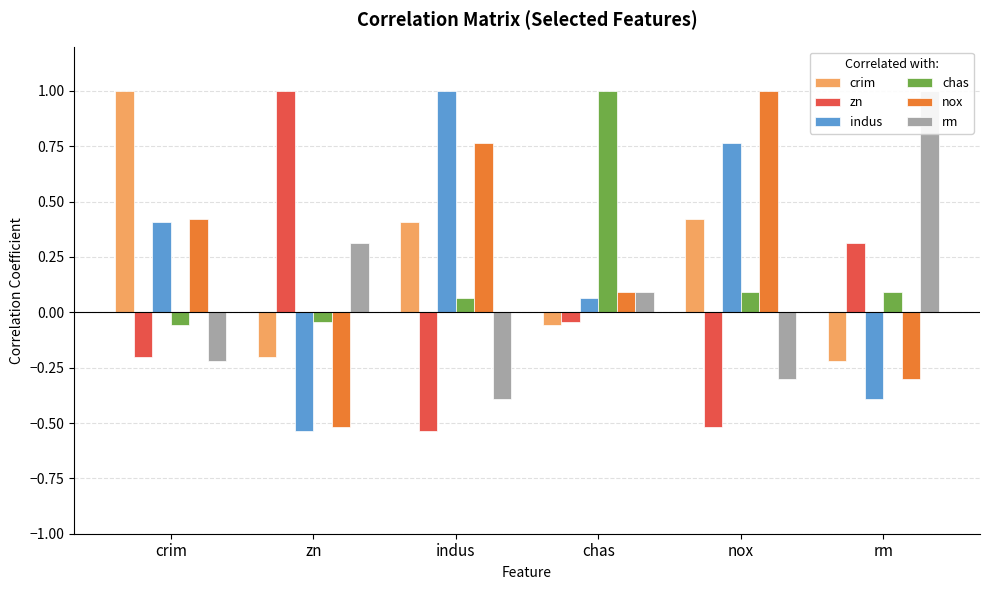

How many bars are there in total?

36